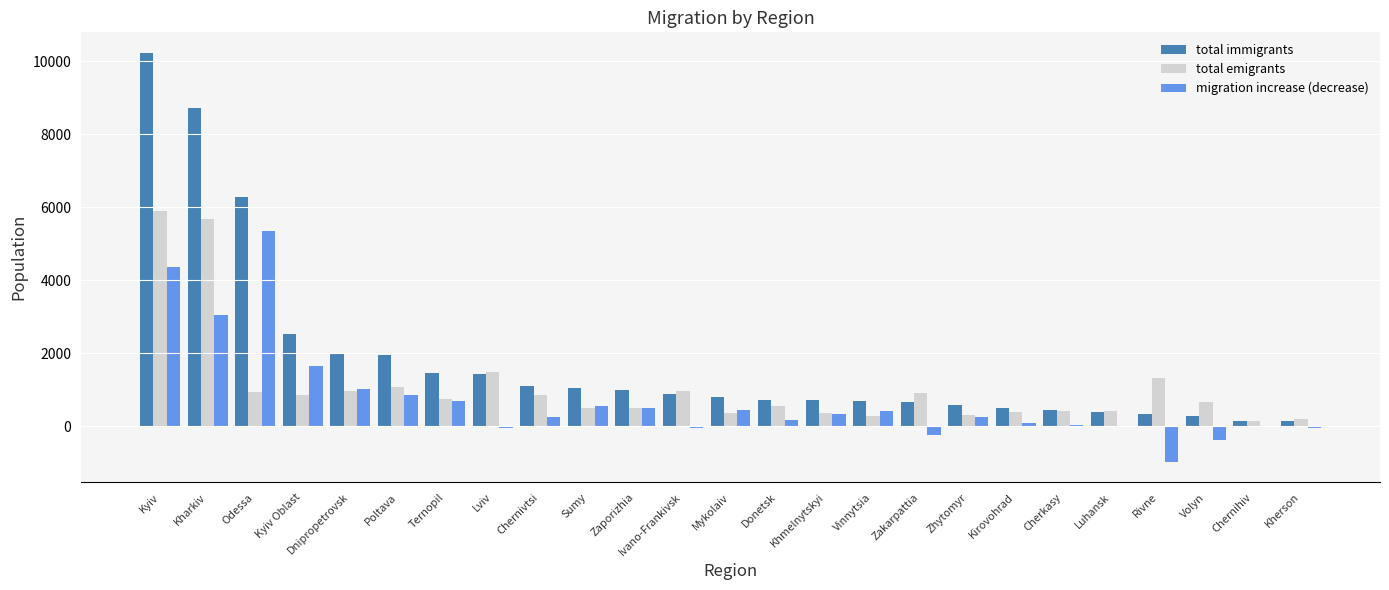

Is it true that total immigrants equals 895 at Ivano-Frankivsk?

True